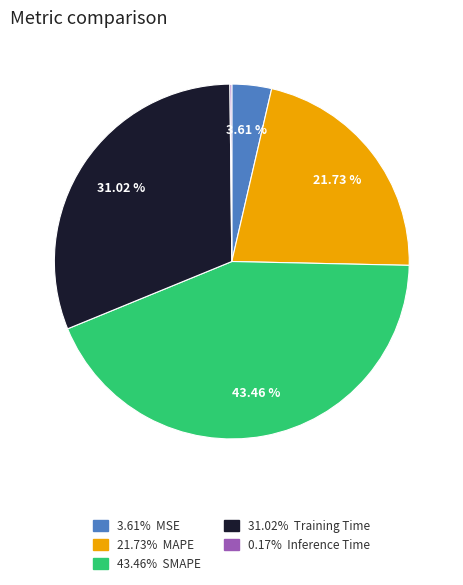

Is there any slice that represents more than half of the pie?

No